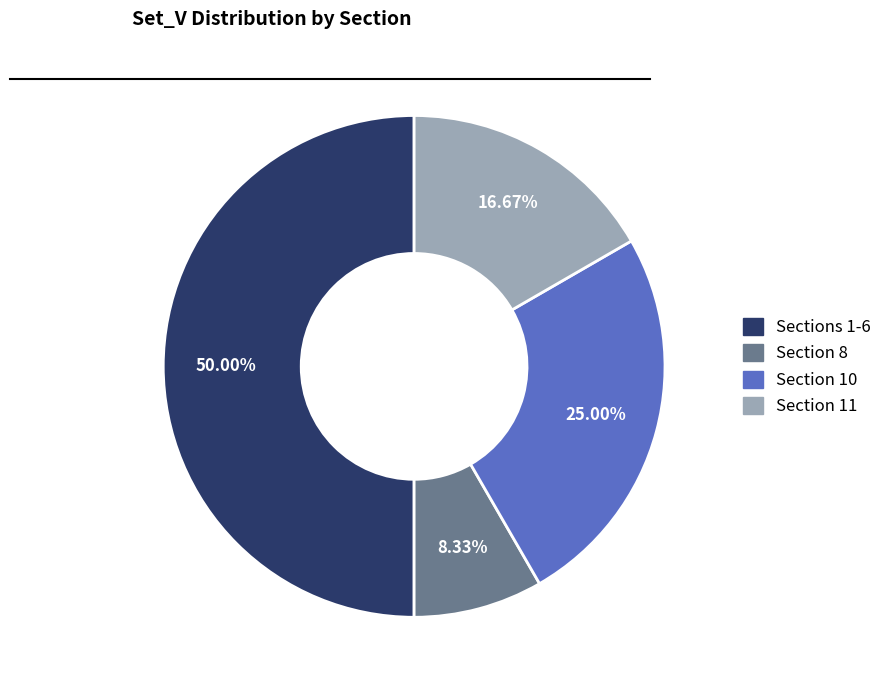

To the nearest percent, what is the average slice percentage?

25%